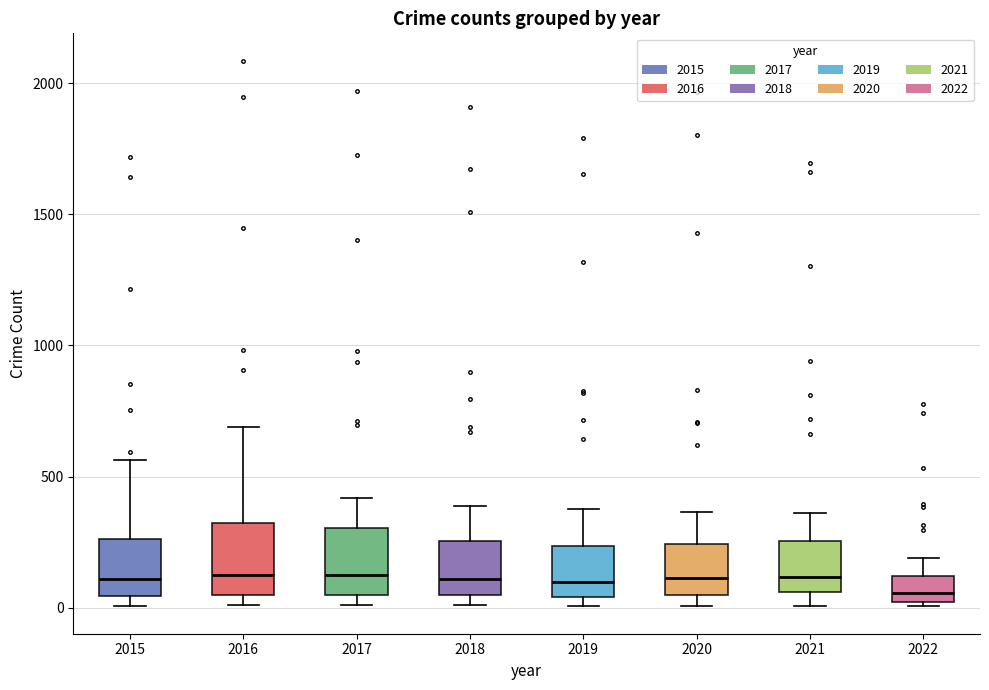

Reading left to right, read every box against the y-axis: the position of its median line, the range the box covers, and the ends of its whiskers. The values are not printed on the chart, so give them approximately, as read against the axis.

2015: median 100, box 50 to 250, whiskers 0 to 550
2016: median 150, box 50 to 300, whiskers 0 to 700
2017: median 100, box 50 to 300, whiskers 0 to 400
2018: median 100, box 50 to 250, whiskers 0 to 400
2019: median 100, box 50 to 250, whiskers 0 to 400
2020: median 100, box 50 to 250, whiskers 0 to 350
2021: median 100, box 50 to 250, whiskers 0 to 350
2022: median 50, box 0 to 100, whiskers 0 (just below the box's lower edge) to 200